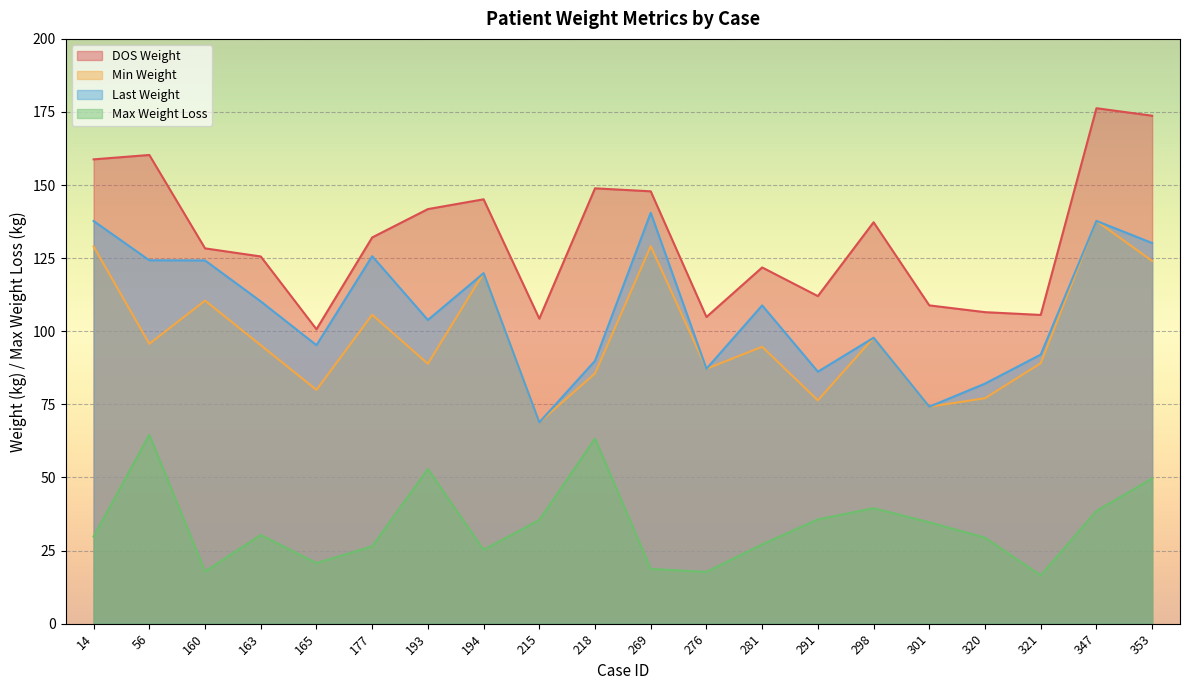

Which series has the largest total across all categories?

DOS Weight